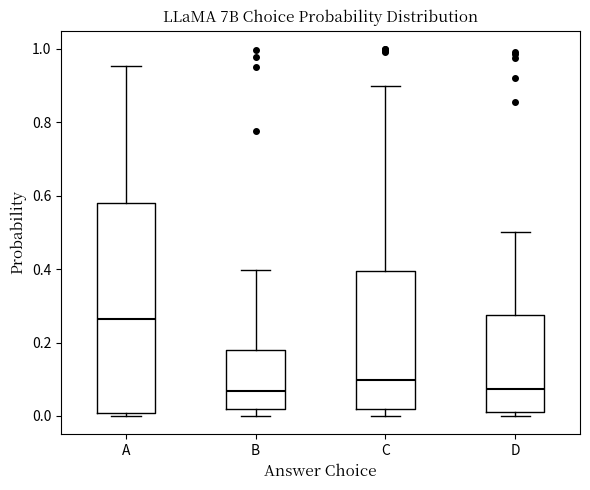

Reading left to right, read every box against the y-axis: the position of its median line, the range the box covers, and the ends of its whiskers. The values are not printed on the chart, so give them approximately, as read against the axis.

A: median 0.26, box 0.00 to 0.58, whiskers 0.00 (just below the box's lower edge) to 0.96
B: median 0.06, box 0.02 to 0.18, whiskers 0.00 to 0.40
C: median 0.10, box 0.02 to 0.40, whiskers 0.00 to 0.90
D: median 0.08, box 0.02 to 0.28, whiskers 0.00 to 0.50